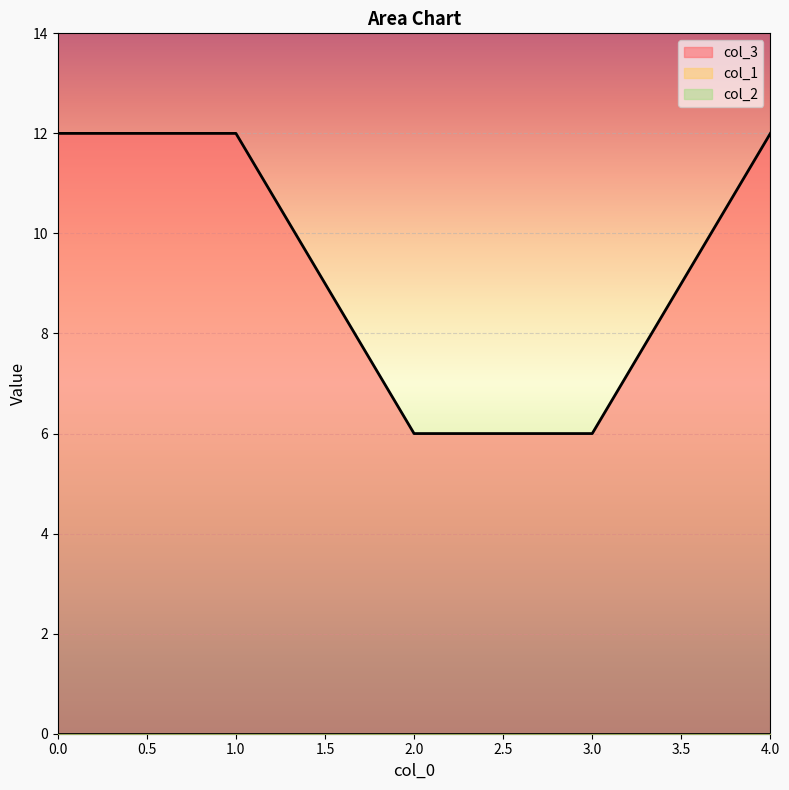

Is the value of col_3 at 1 greater than the value of col_1 at 3?

Yes